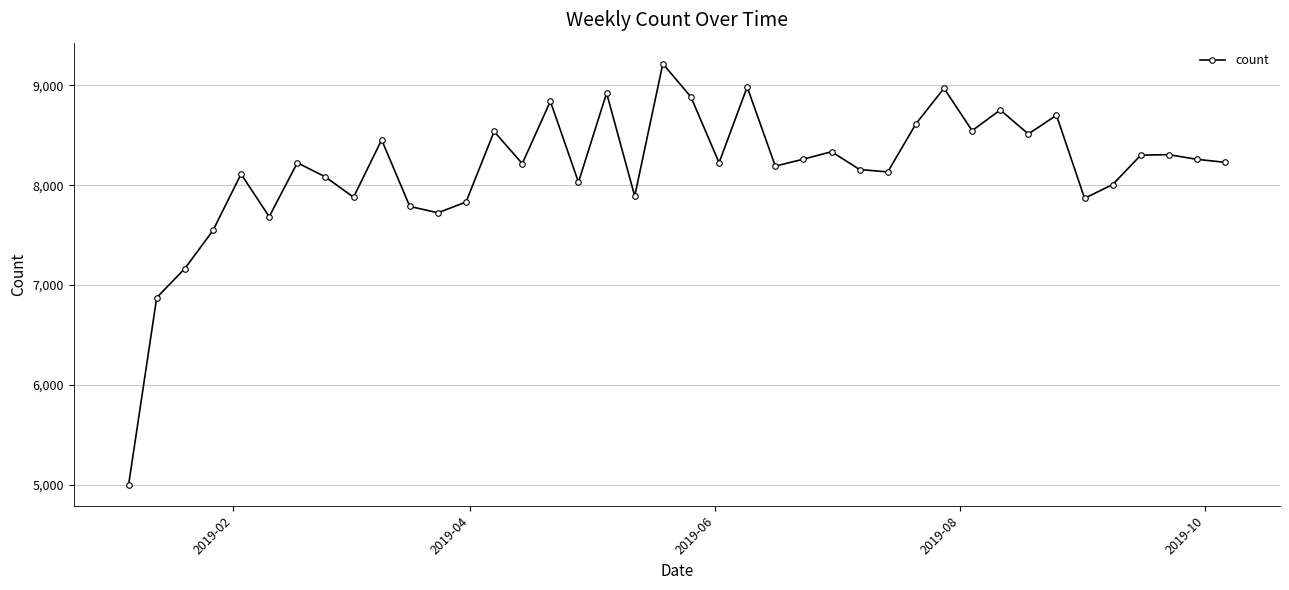

What is the value of the 19th point from the left?

7891